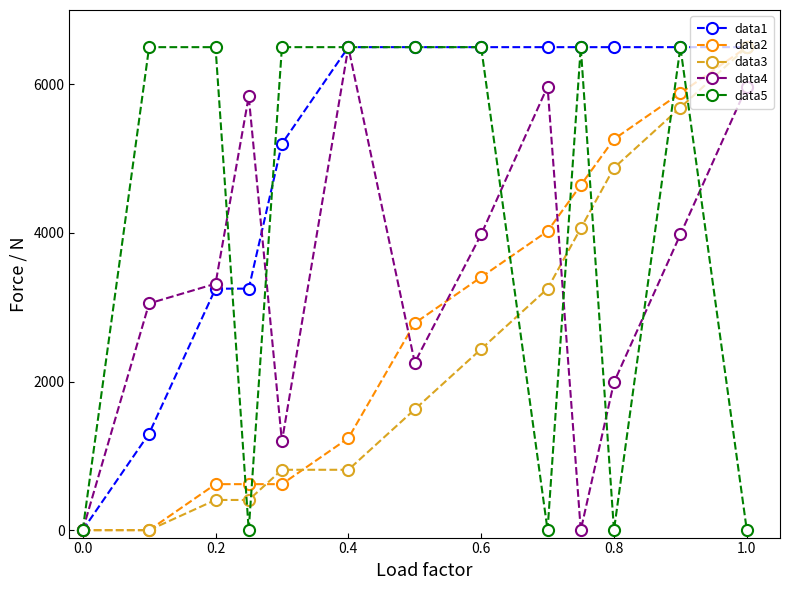

What is the maximum value for data5?

6500.0